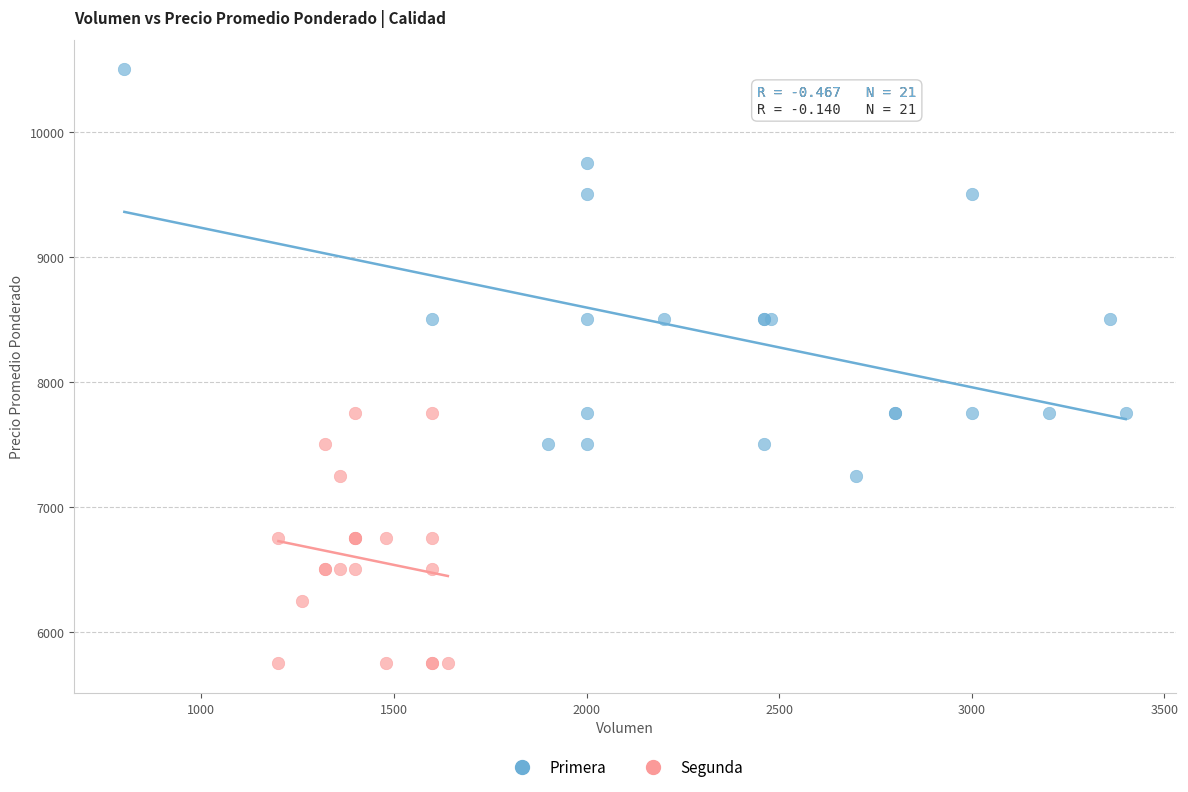

Which series contains the lowest Y value?

Segunda